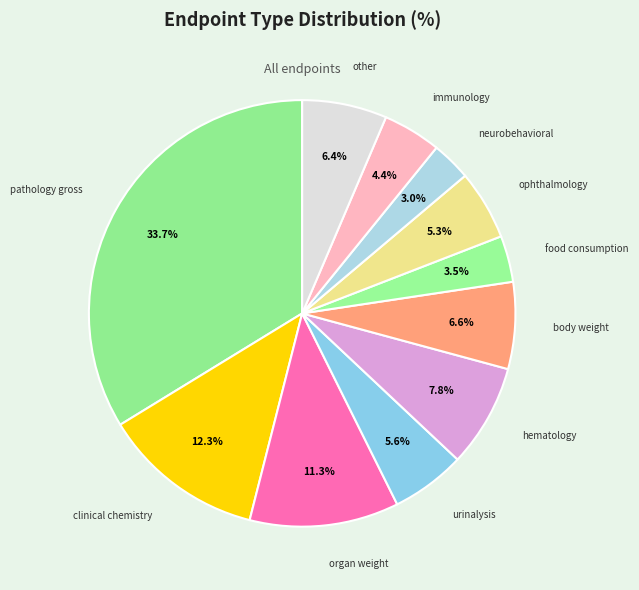

Is the sum of urinalysis and body weight greater than half?

No